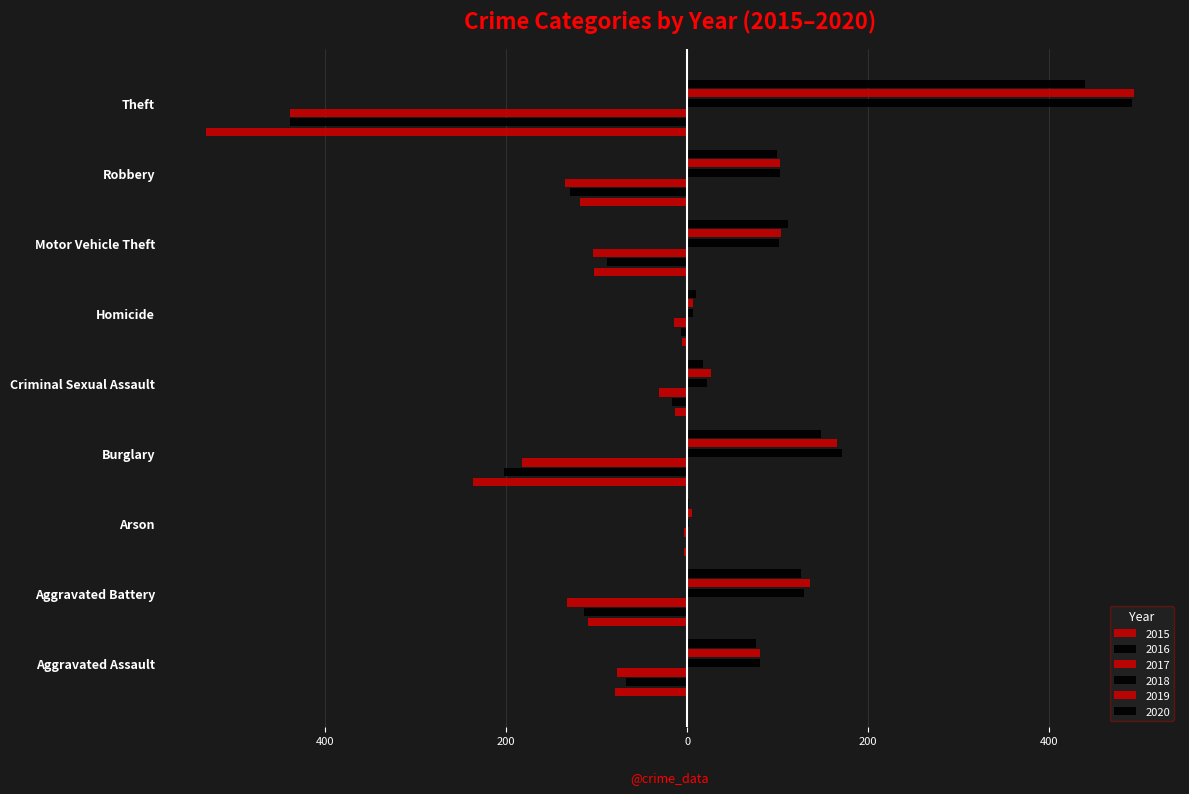

Is it true that 2019 equals 5 at Arson?

True